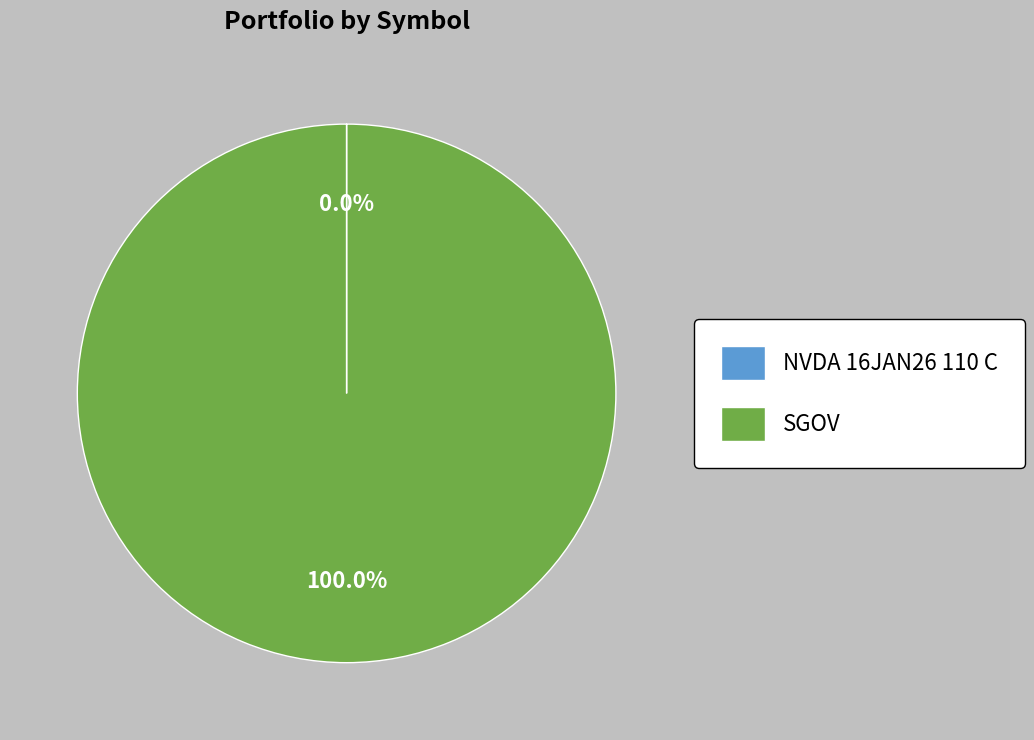

Which slice is the largest?

SGOV